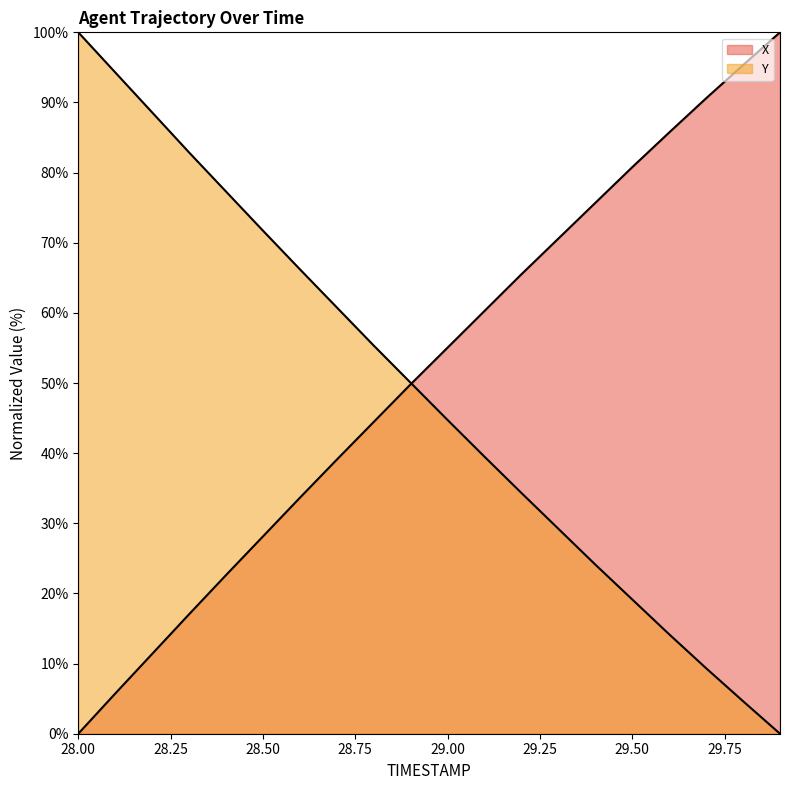

How many values in the Y series are below 50?

10